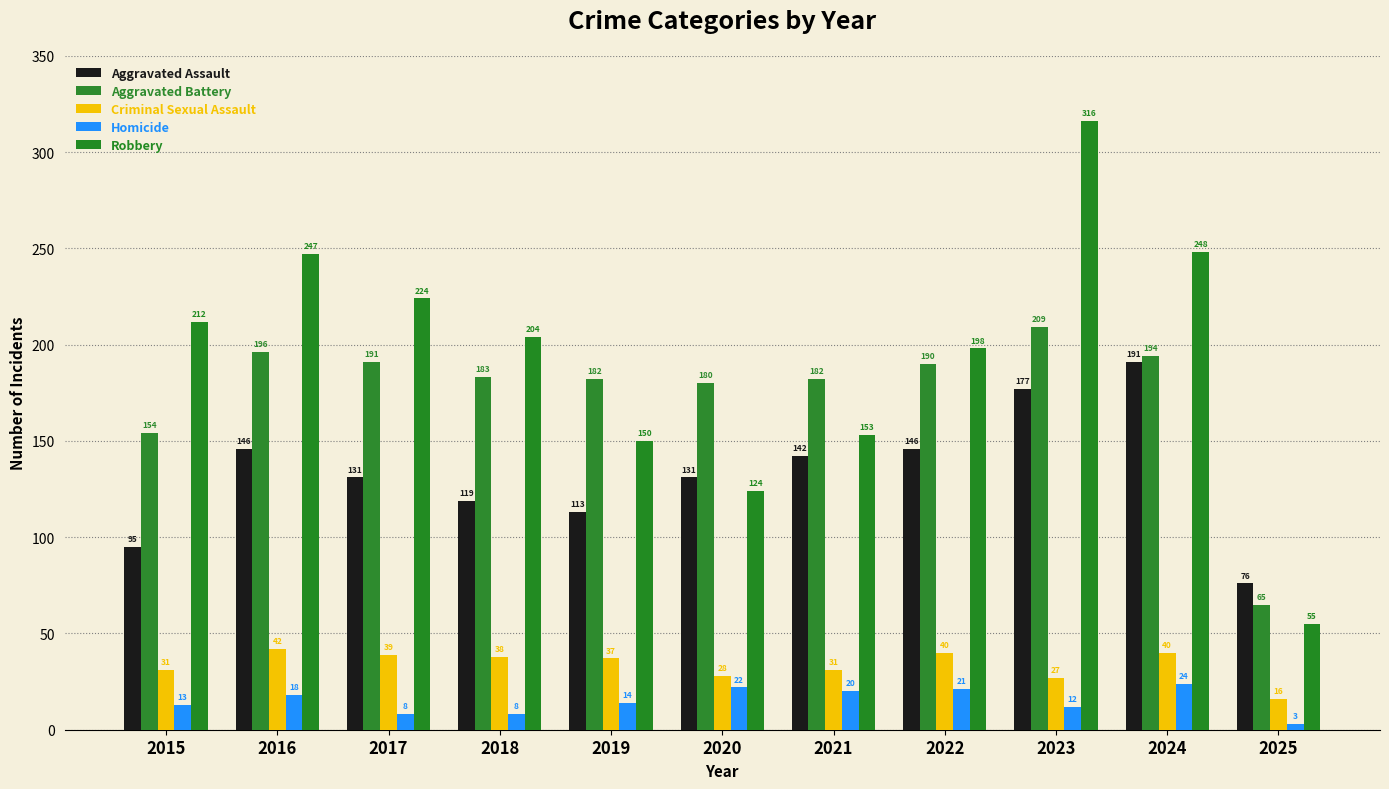

What are all the series names shown in the legend?

Aggravated Assault, Aggravated Battery, Criminal Sexual Assault, Homicide, Robbery